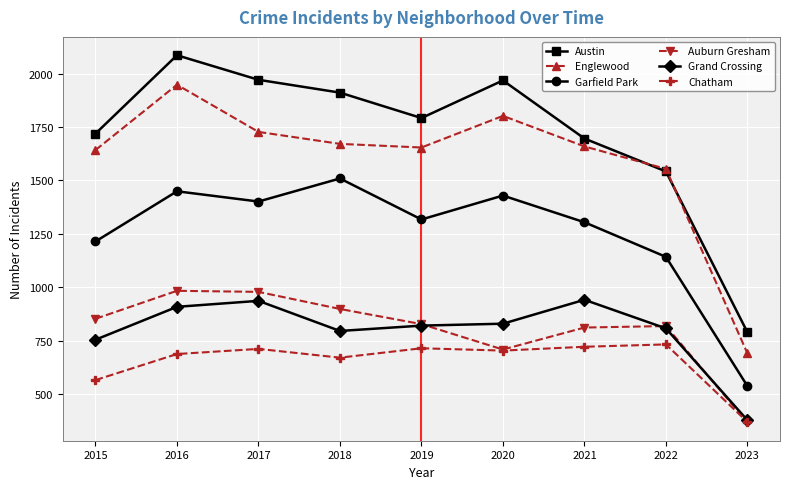

The Garfield Park series shows 1142 at 2022. True or false?

True